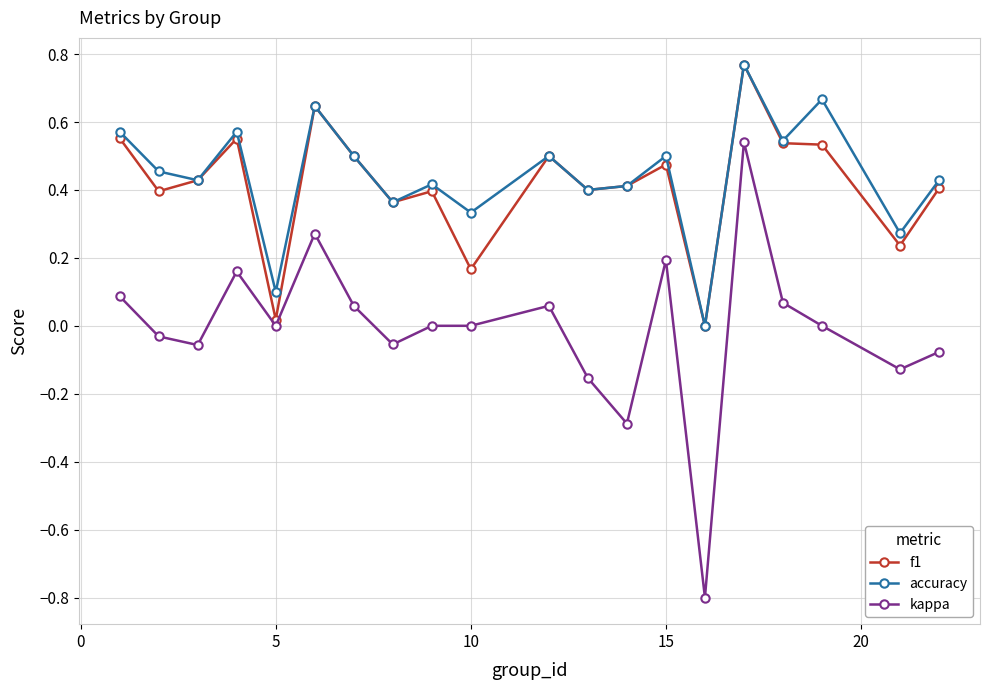

True or false: accuracy and kappa intersect in this chart.

False